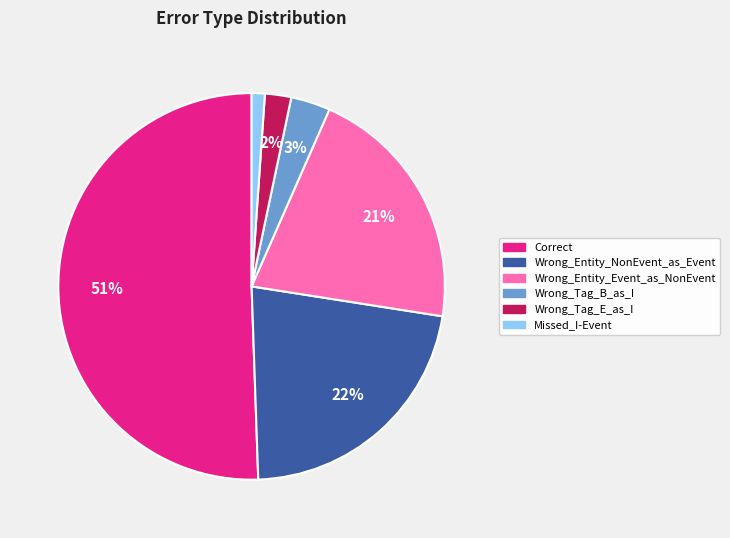

Do Wrong_Tag_E_as_I and Wrong_Tag_B_as_I together represent more than half of the pie?

No